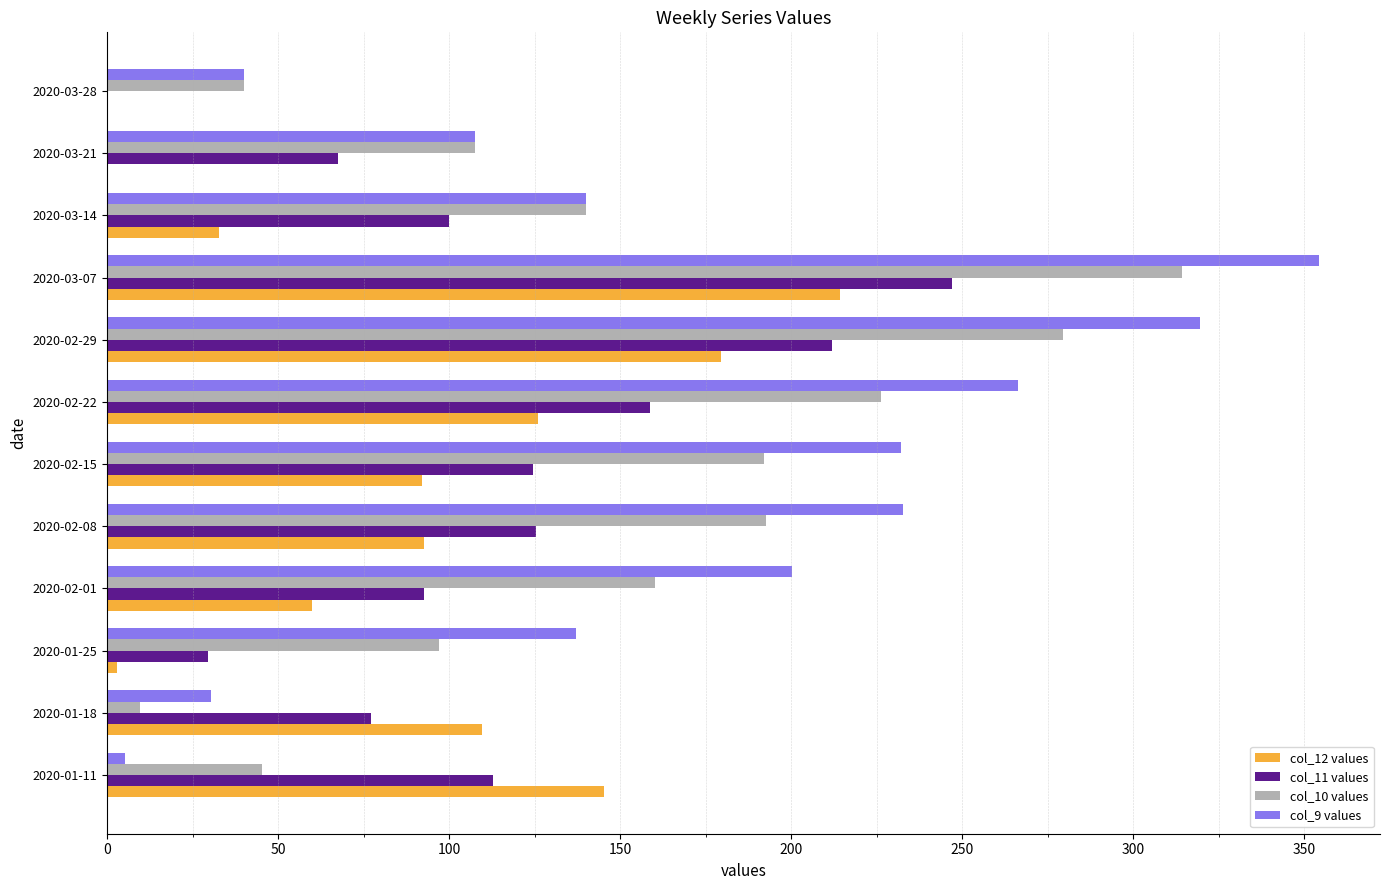

How many data points in col_12 values are above 92?

6